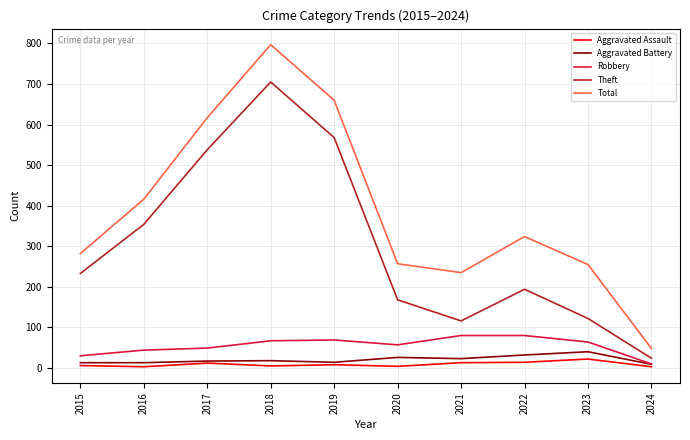

True or false: Total and Theft intersect in this chart.

False